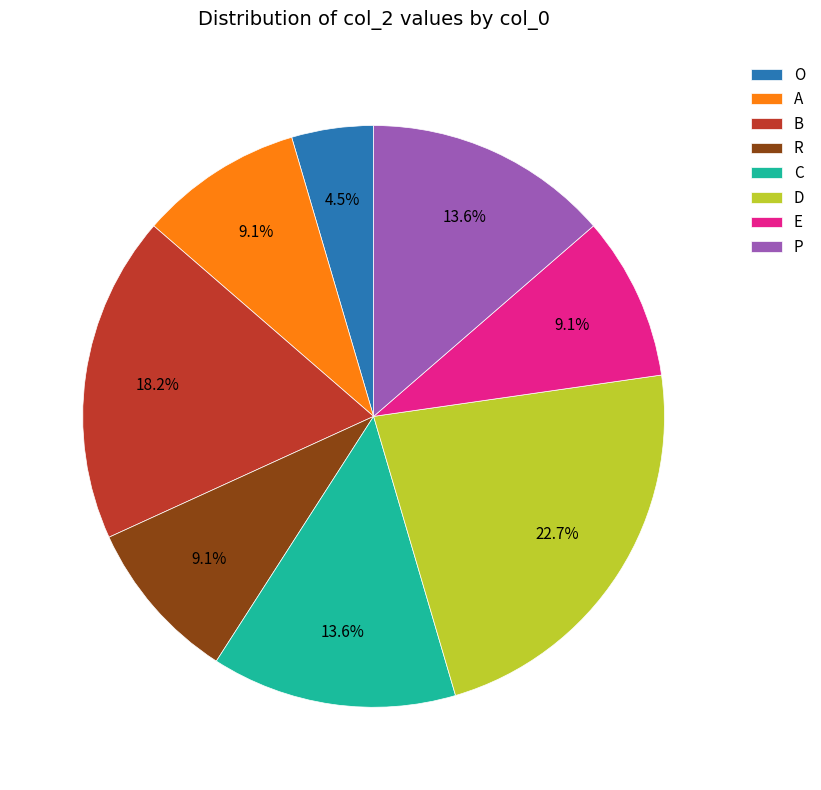

Count the number of slices in the pie.

8